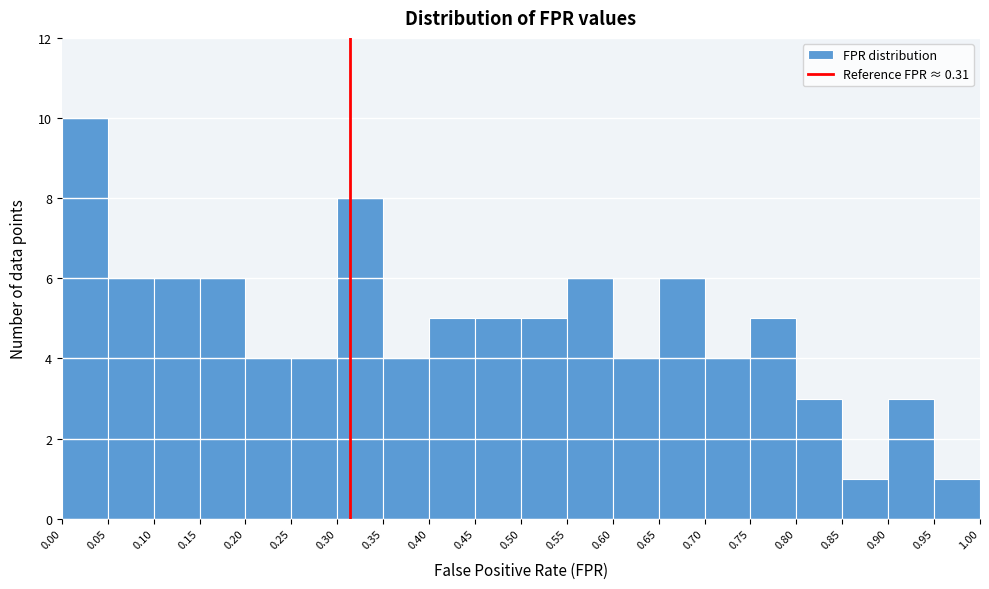

What is the height of the bar covering 0.40 to 0.45 on the x-axis? The values are not printed on the chart, so give them approximately, as read against the axis.

5